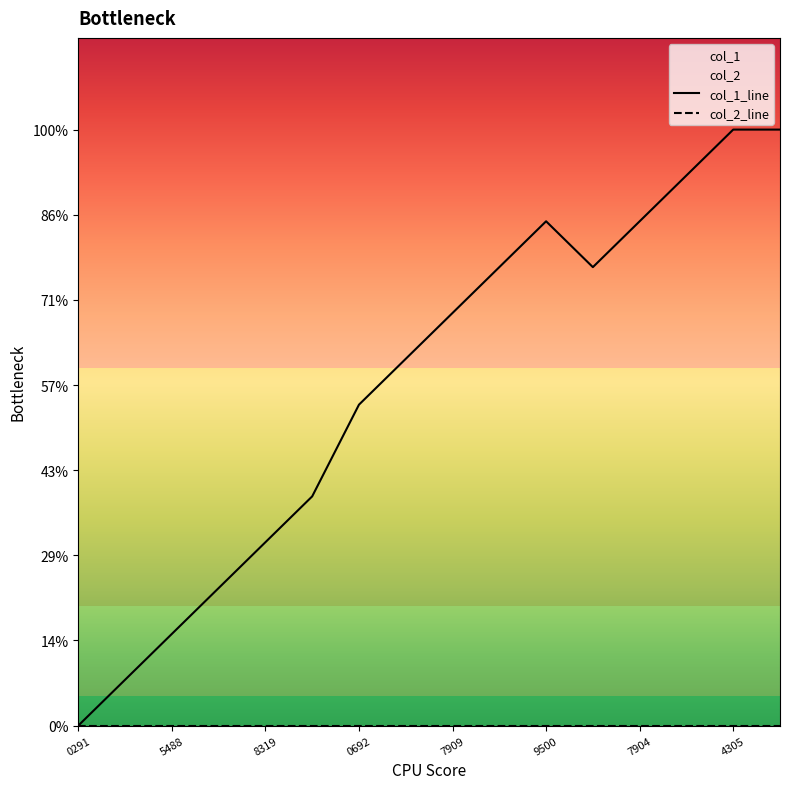

How many values in the col_1_line series exceed 9?

7